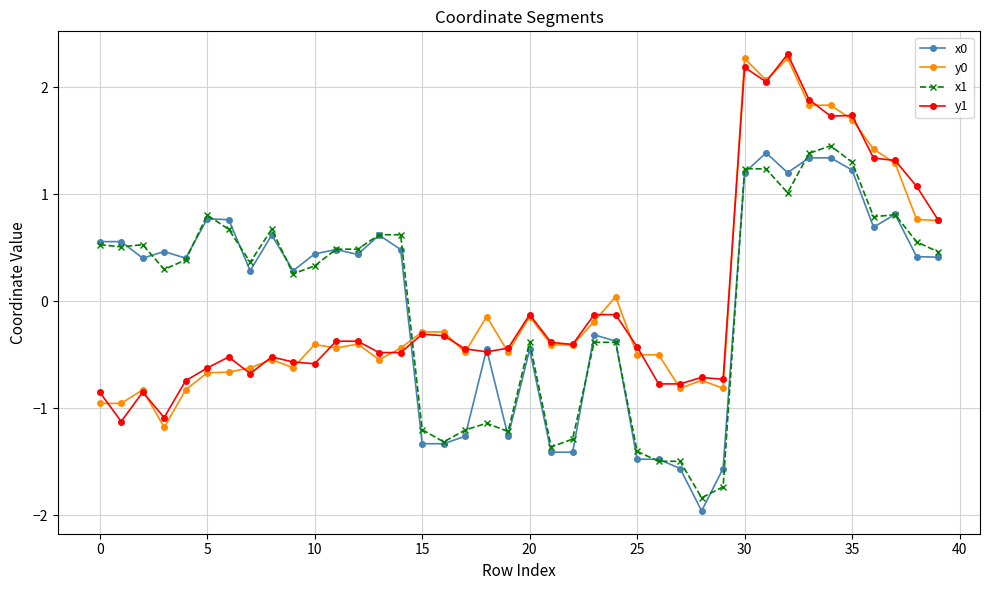

True or false: y1 has more than 2 interior local peaks.

True